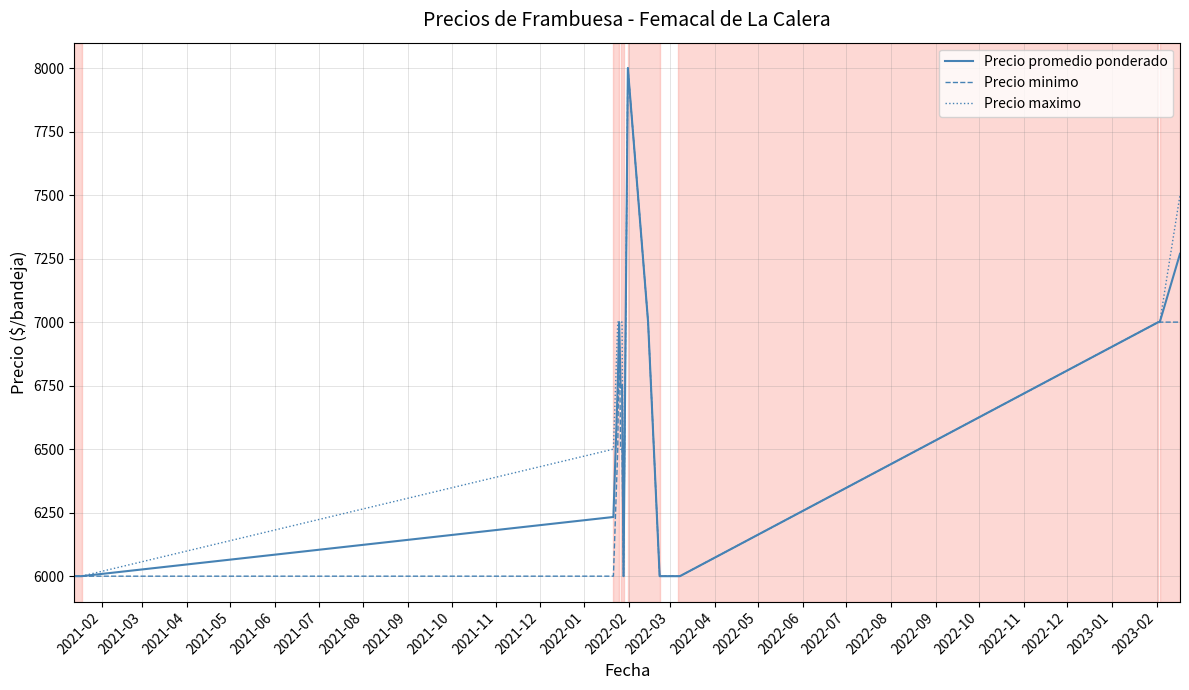

What is the maximum value shown in the chart?

8000